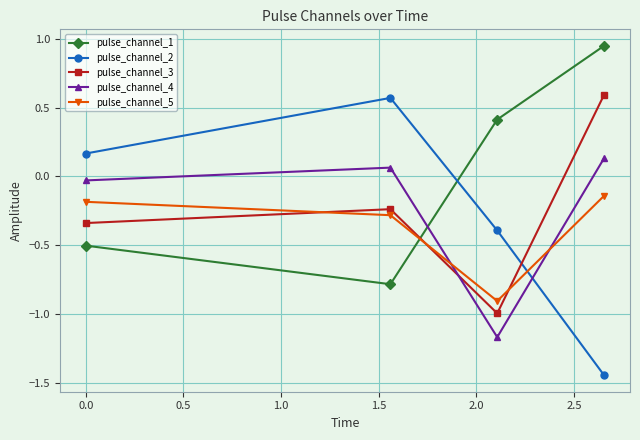

What is the minimum value for pulse_channel_5?

-0.9